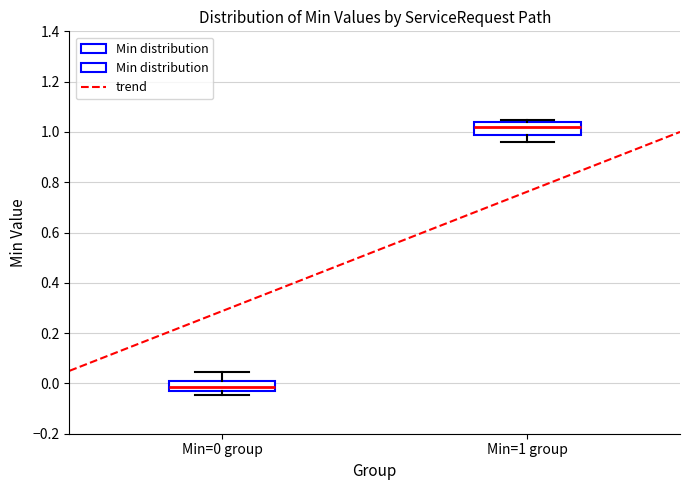

Reading left to right, read every box against the y-axis: the position of its median line, the range the box covers, and the ends of its whiskers. The values are not printed on the chart, so give them approximately, as read against the axis.

Min=0 group: median -0.02, box -0.04 to 0.02, whiskers -0.04 (just below the box's lower edge) to 0.04
Min=1 group: median 1.02, box 0.98 to 1.04, whiskers 0.96 to 1.04 (just above the box's upper edge)